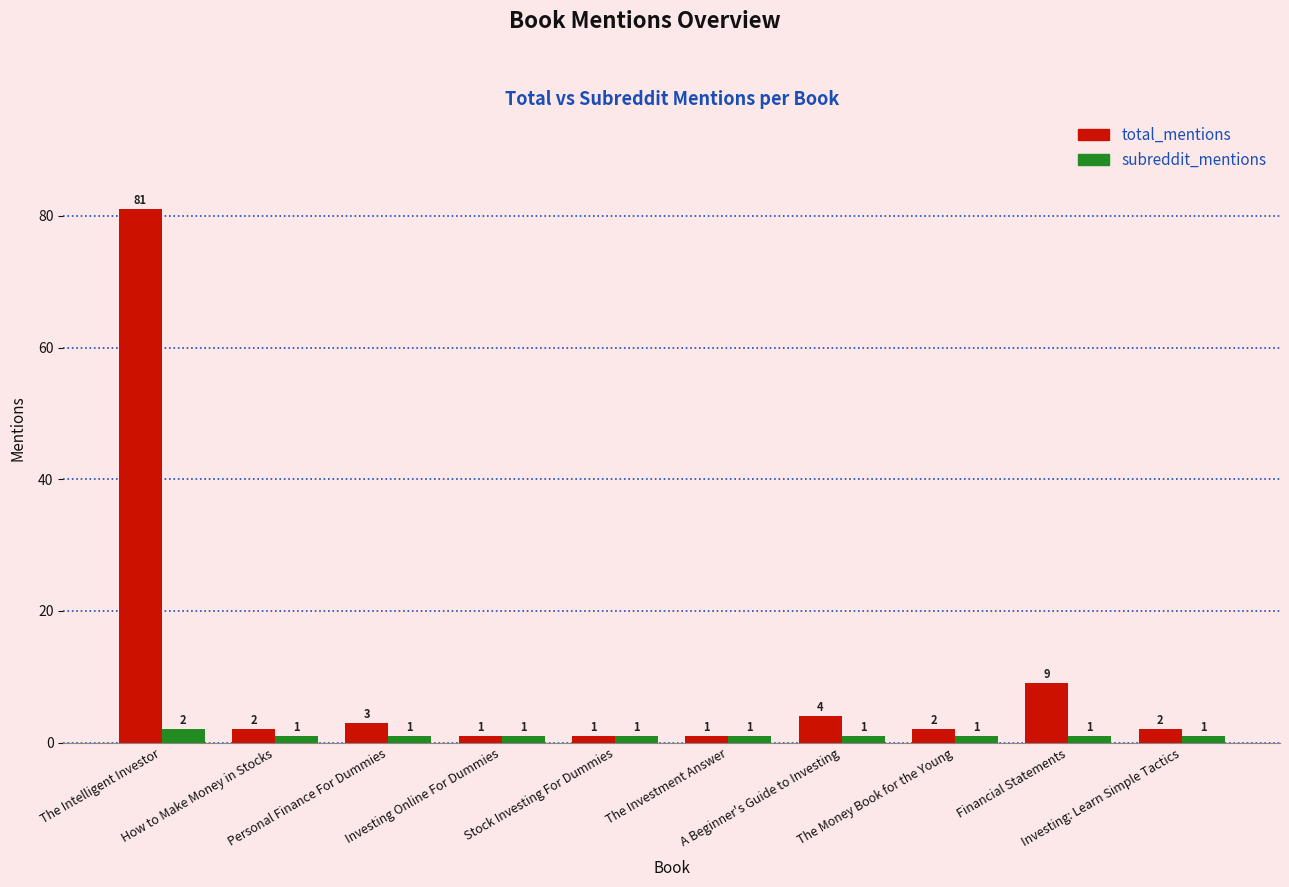

What is the maximum value shown in the chart?

81